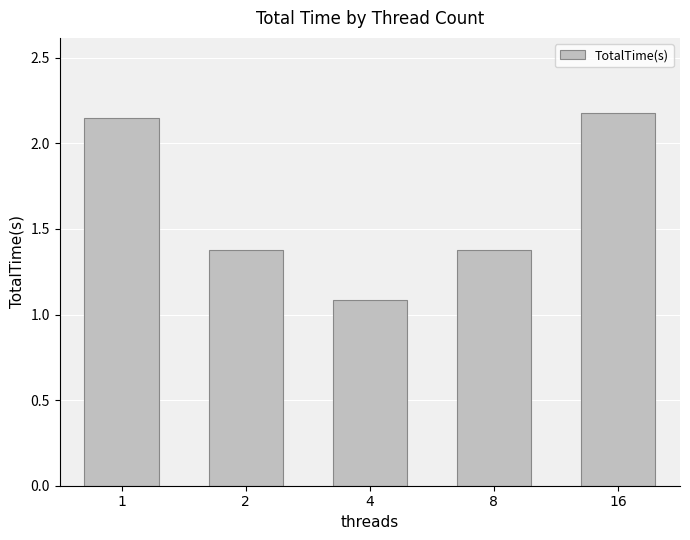

What is the approximate value at 2?

1.4